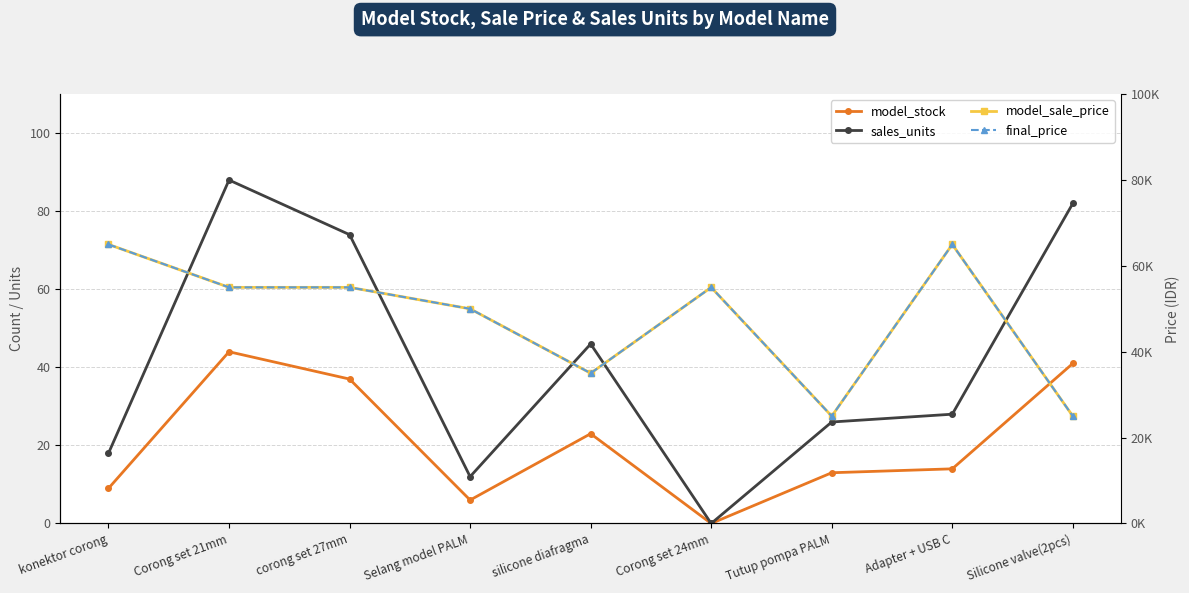

Which series has the widest spread of values?

model_sale_price